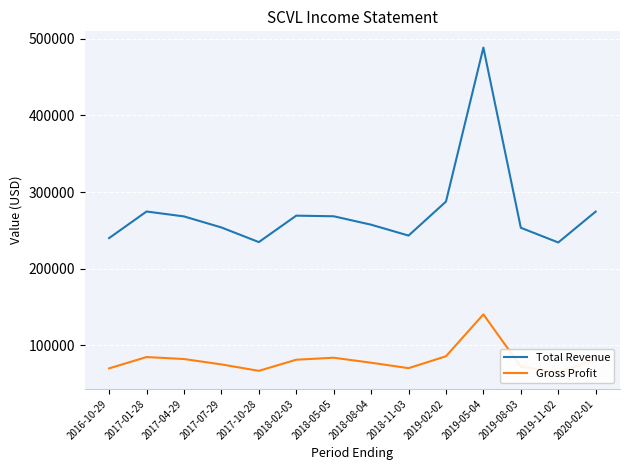

Is this an area chart (filled region under the line)?

No